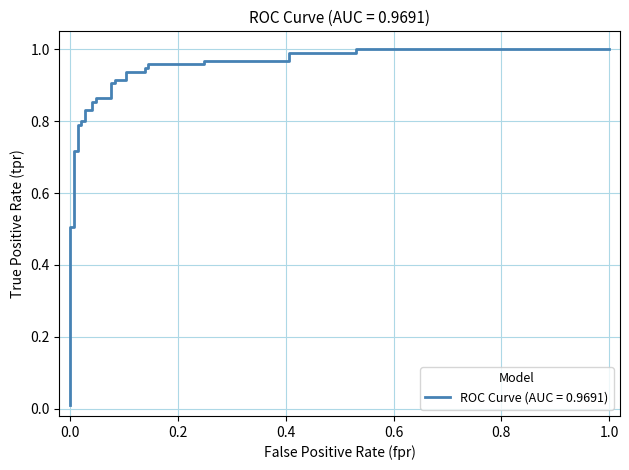

What is the greatest value displayed?

1.0